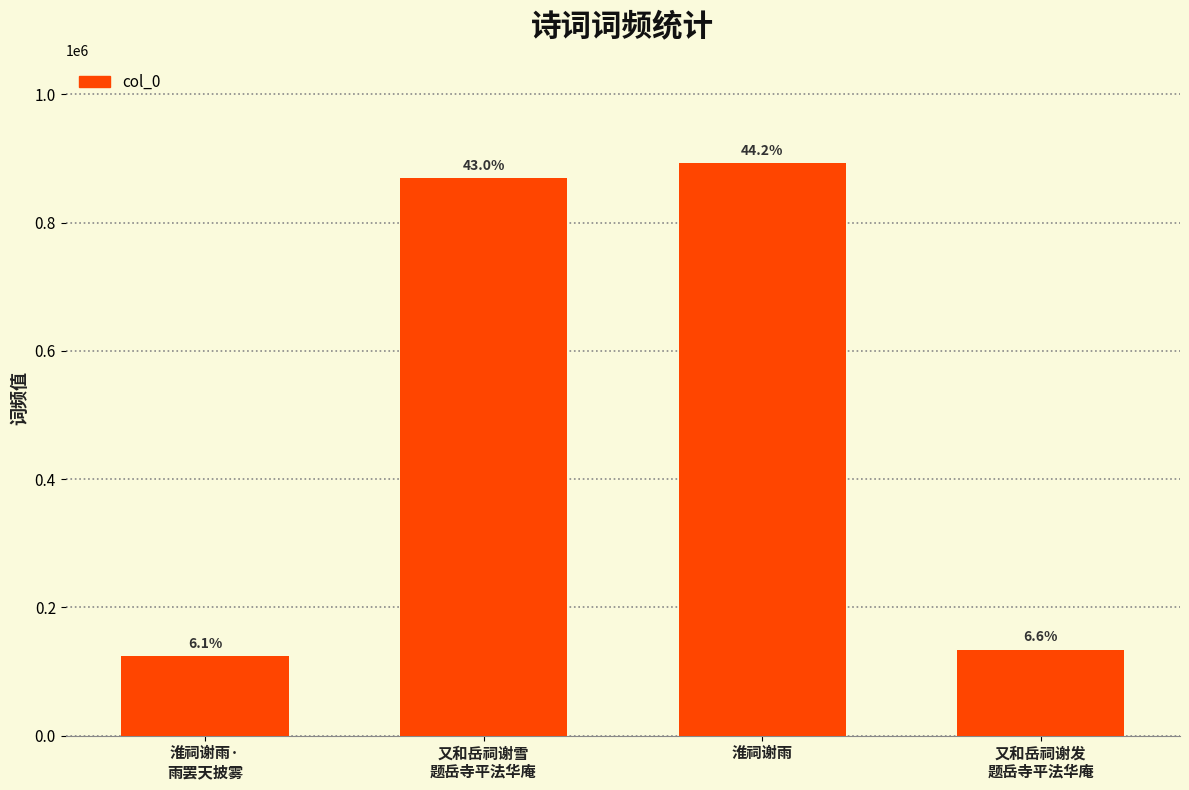

Reading left to right, extract all data points from this chart.

淮祠谢雨·
雨罢天披雾=123960	又和岳祠谢雪
题岳寺平法华庵=869924	淮祠谢雨=892843	又和岳祠谢发
题岳寺平法华庵=134256